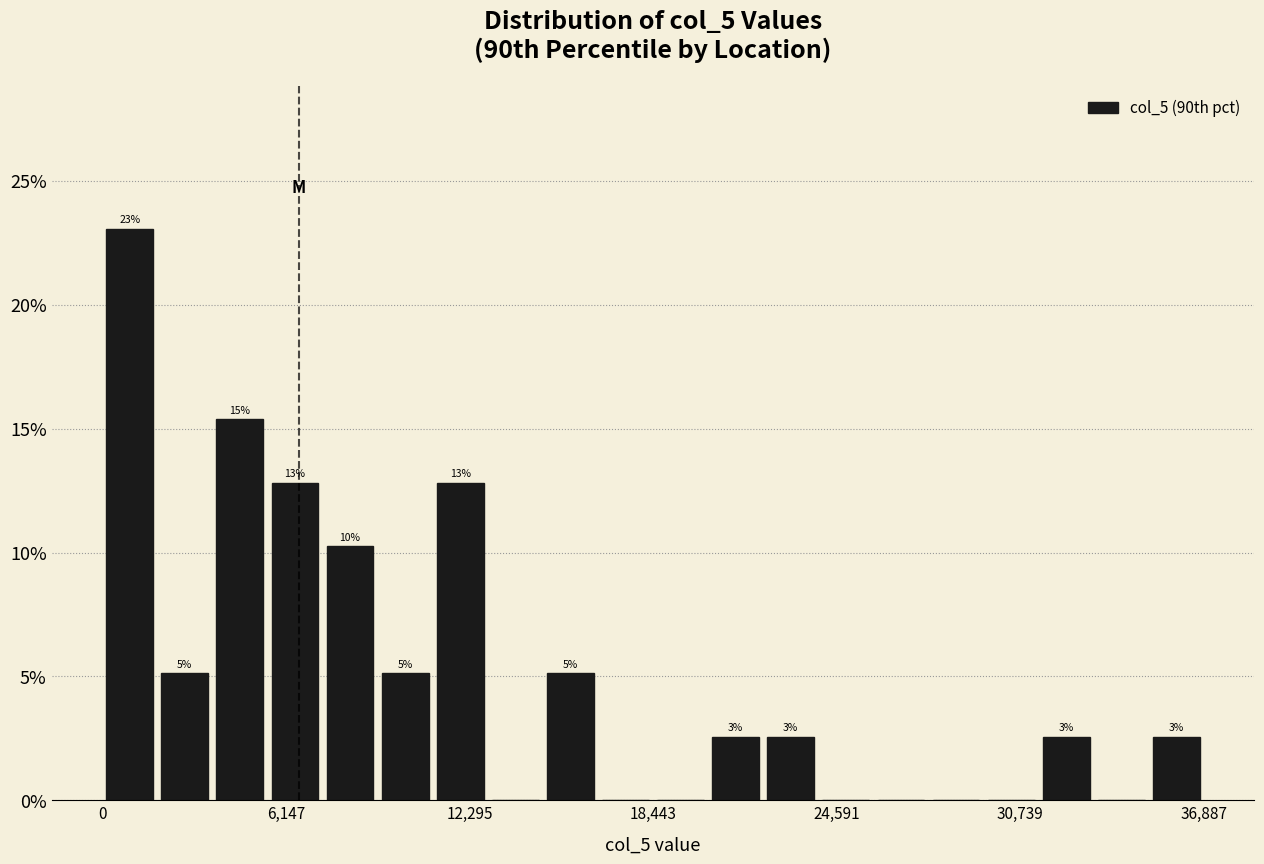

Around what value on the x-axis is the tallest bar? Give the approximate position of its centre, as read against the axis.

1000